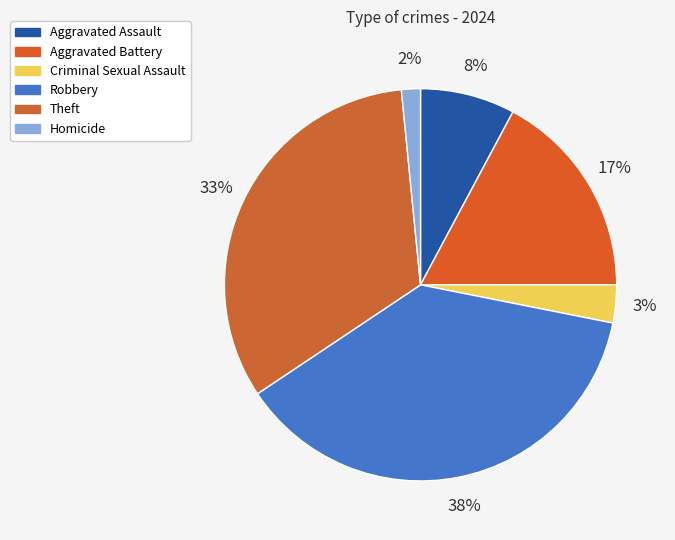

True or false: Theft accounts for 45% of the total.

False